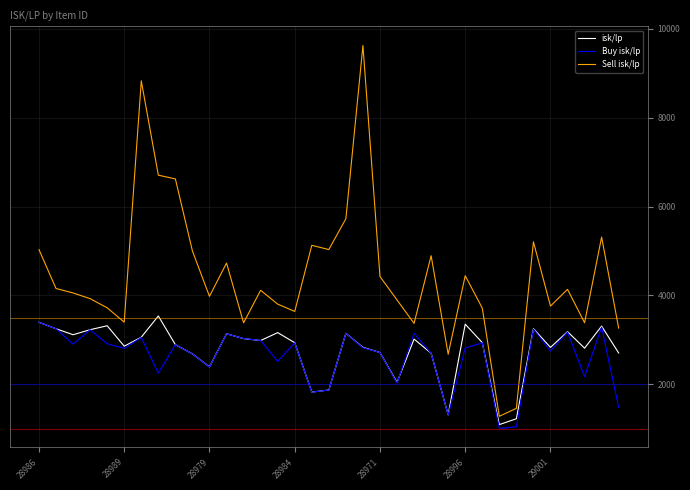

Reading left to right, transcribe all the data shown in this chart.

isk/lp: 28986=3397.1	28975=3251.6	28985=3117.3	28987=3230.3	28988=3319.3	28989=2859.6	28974=3061.8	28973=3539.2	28976=2893.8	28977=2686.5	28979=2393.3	28980=3138.7	28981=3029.9	28982=2986.8	28983=3164.9	28984=2937.8	28967=1827.2	28968=1873.8	28969=3148.9	28970=2833.8	28971=2717.2	28972=2045.2	28997=3019.3	28998=2701.9	28995=1315.2	28996=3354.8	28999=2939.3	28993=1095.2	28992=1227.1	29000=3254.8	29001=2832.1	29002=3186.6	29003=2815.1	29004=3311.8	29005=2705.7
Buy isk/lp: 28986=3397.1	28975=3251.6	28985=2905.6	28987=3228.2	28988=2914.2	28989=2809.5	28974=3053.8	28973=2253.8	28976=2893.8	28977=2686.5	28979=2390.7	28980=3137.7	28981=3031.2	28982=2988.8	28983=2517.1	28984=2933.7	28967=1824.5	28968=1873.8	28969=3148.9	28970=2825.0	28971=2717.2	28972=2028.8	28997=3150.4	28998=2699.2	28995=1314.7	28996=2816.8	28999=2935.8	28993=1011.4	28992=1043.8	29000=3244.2	29001=2749.5	29002=3177.1	29003=2174.6	29004=3287.4	29005=1484.4
Sell isk/lp: 28986=5032.1	28975=4156.9	28985=4056.9	28987=3928.7	28988=3723.1	28989=3400.7	28974=8829.8	28973=6707.2	28976=6622.6	28977=5000.3	28979=3981.3	28980=4729.7	28981=3385.9	28982=4116.8	28983=3806.0	28984=3641.9	28967=5128.5	28968=5033.8	28969=5727.6	28970=9625.0	28971=4426.9	28972=3899.4	28997=3372.6	28998=4894.5	28995=2678.7	28996=4444.8	28999=3716.9	28993=1282.5	28992=1461.2	29000=5208.3	29001=3762.2	29002=4138.3	29003=3386.5	29004=5314.9	29005=3265.9